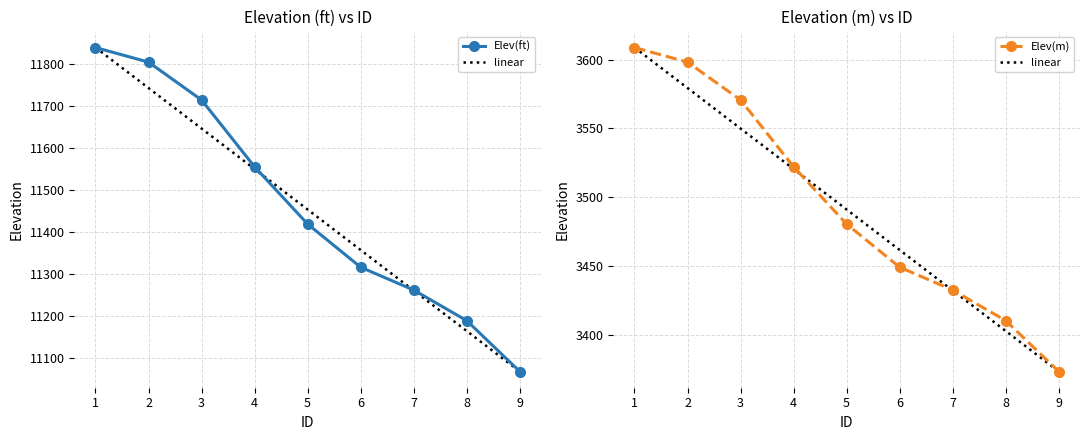

Is it true that Elev(ft) equals 3139.6 at 4?

False